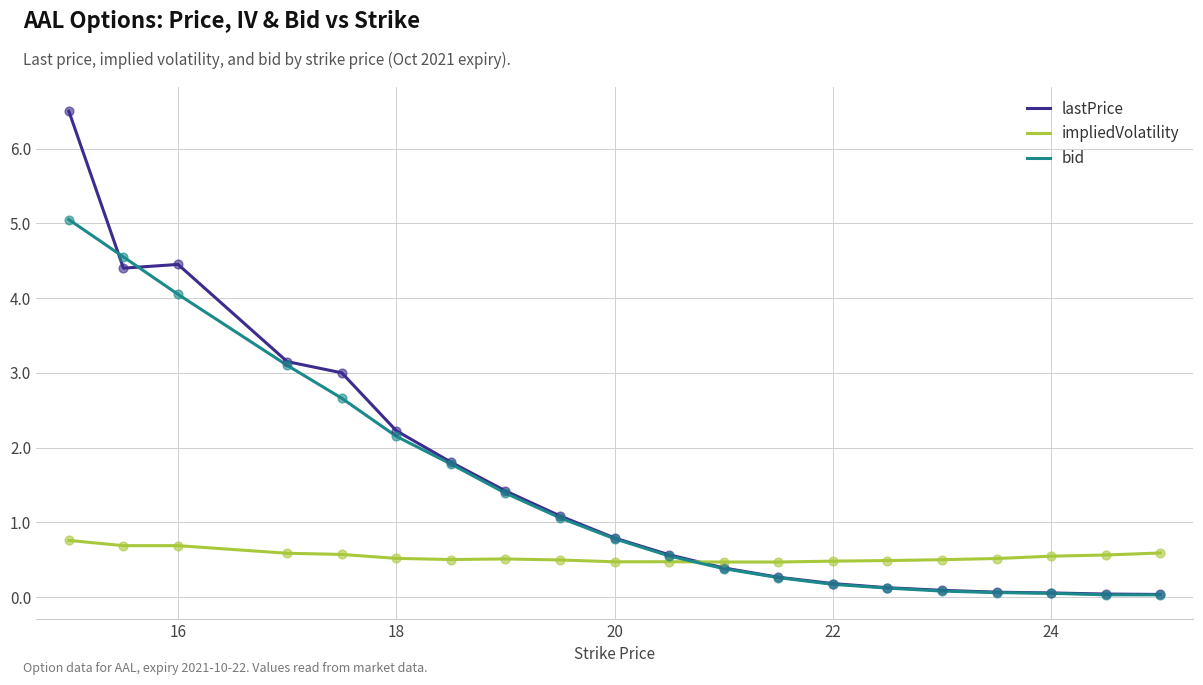

Which series has the largest range (max minus min)?

lastPrice